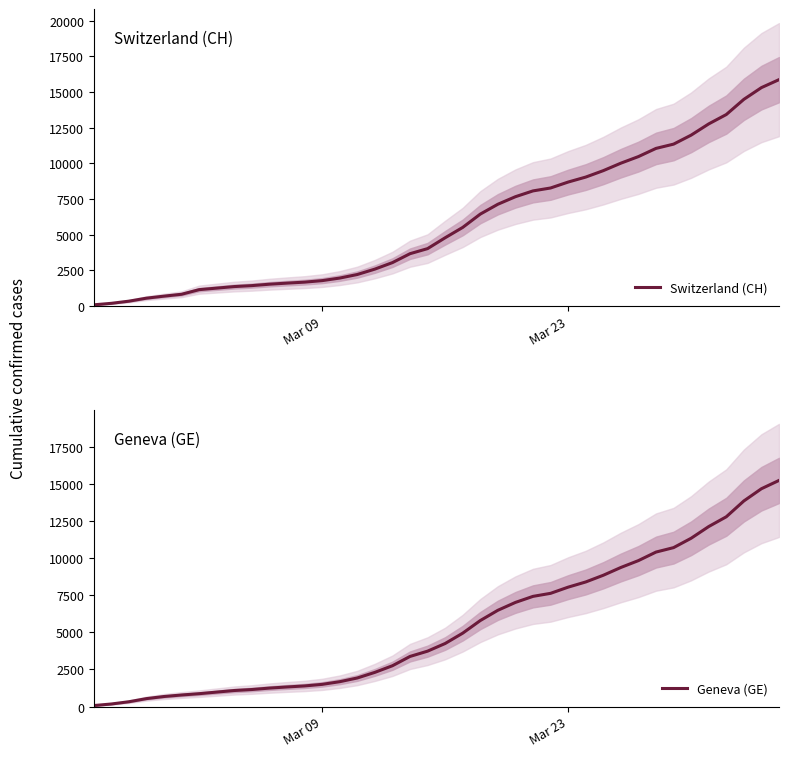

Which series has the largest total across all categories?

Switzerland (CH)